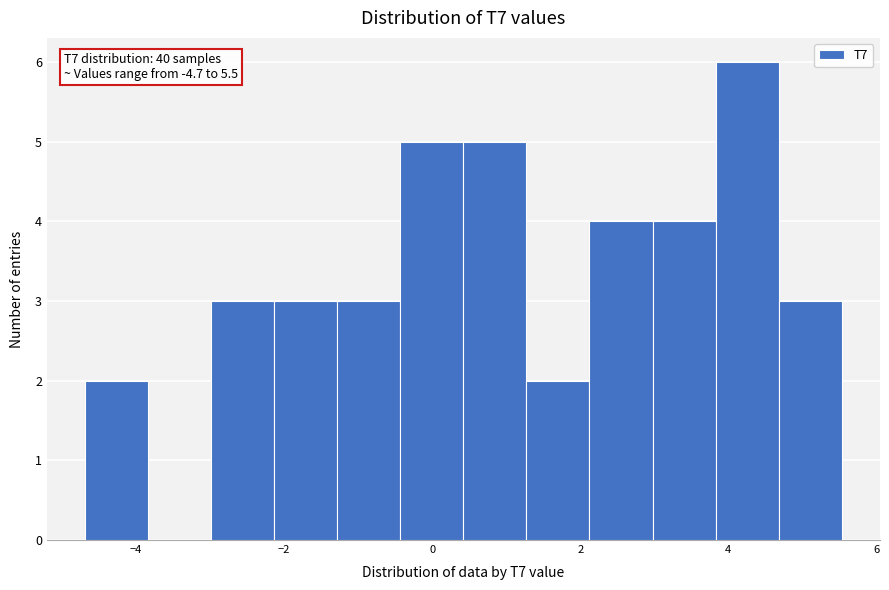

Which range on the x-axis has the tallest bar?

3.8 to 4.6